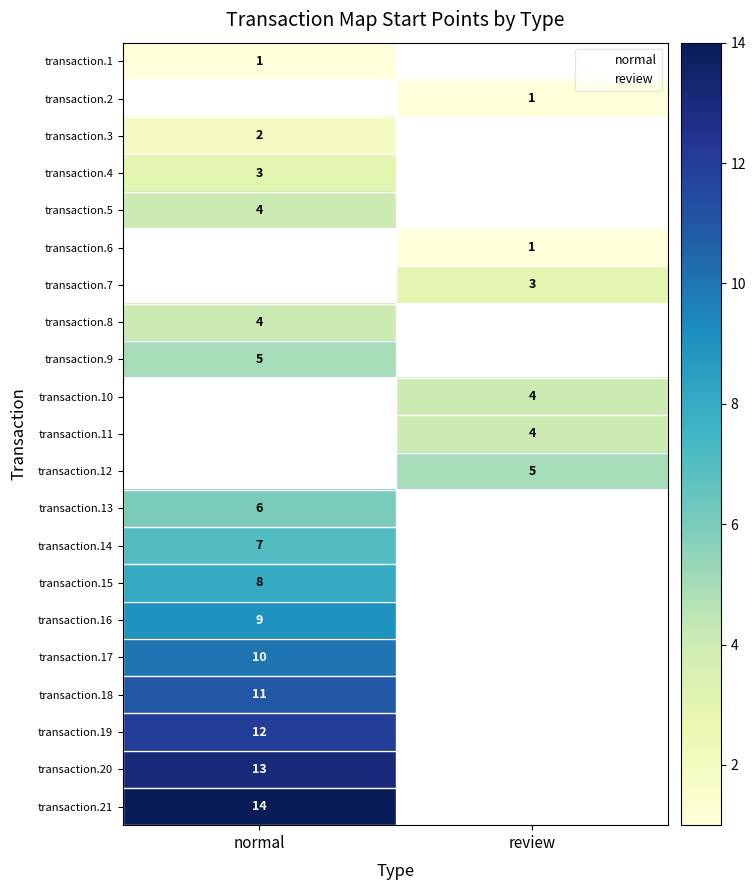

What is the approximate value of transaction.15 at normal?

8.0